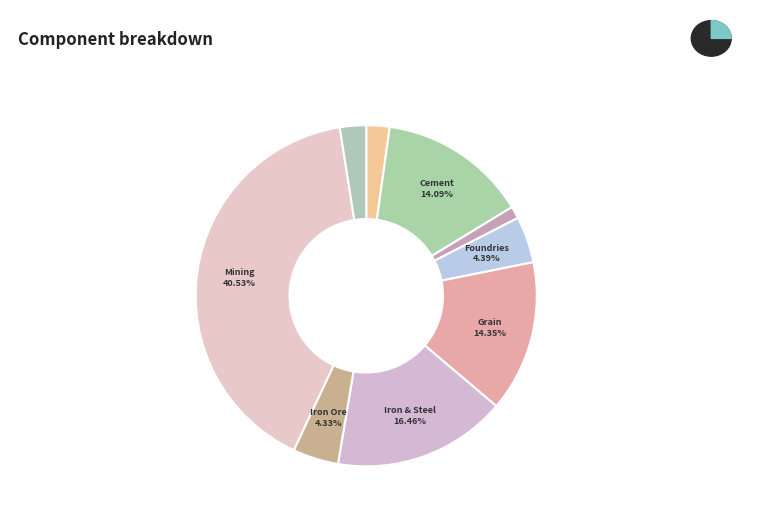

The Iron and Steel Industries slice represents 16% of the pie. True or false?

True